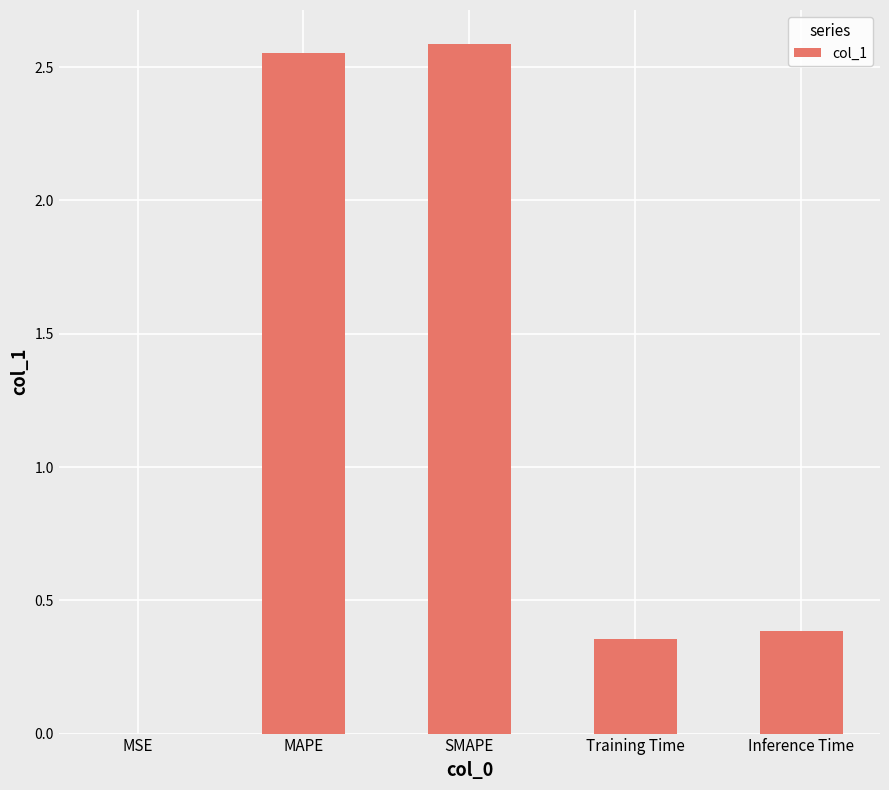

Is it true that the value at Inference Time is 0.1?

False